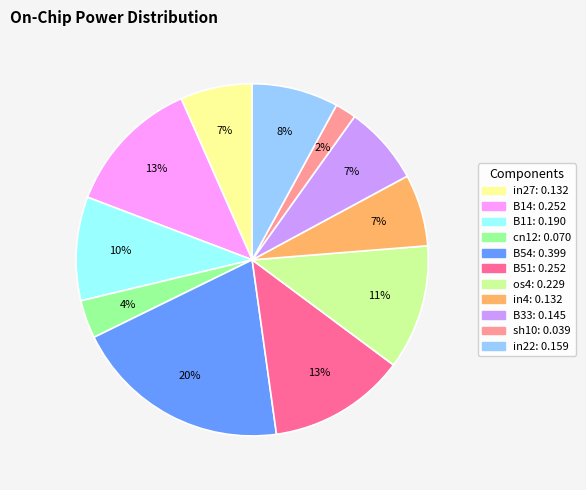

To the nearest percent, what portion does in22 represent?

8%